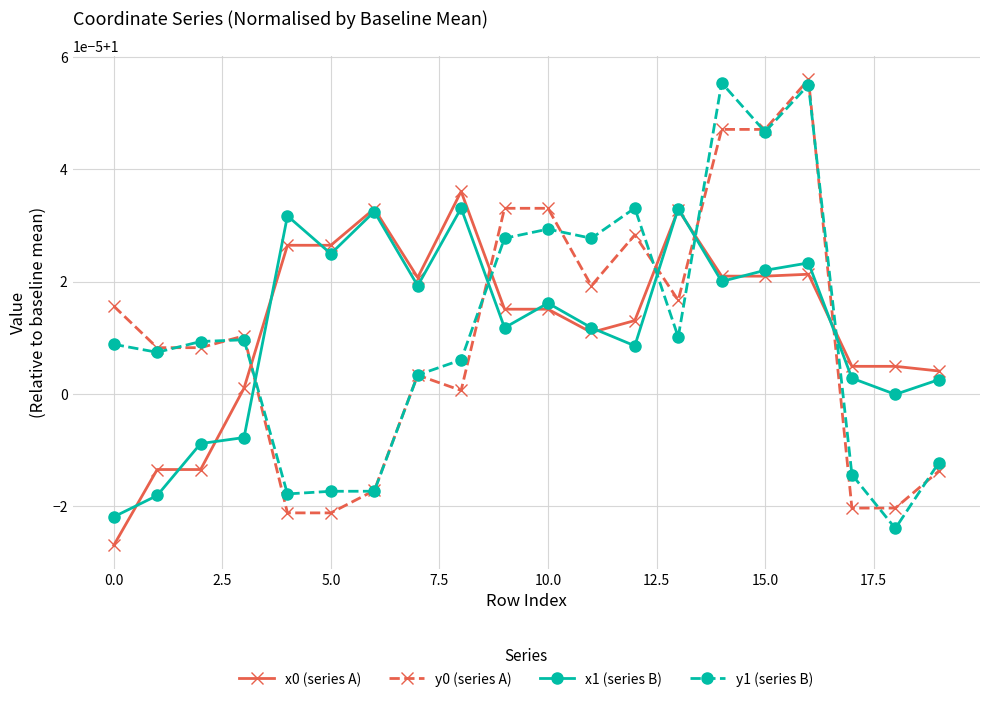

What are all the series names shown in the legend?

x0 (series A), y0 (series A), x1 (series B), y1 (series B)